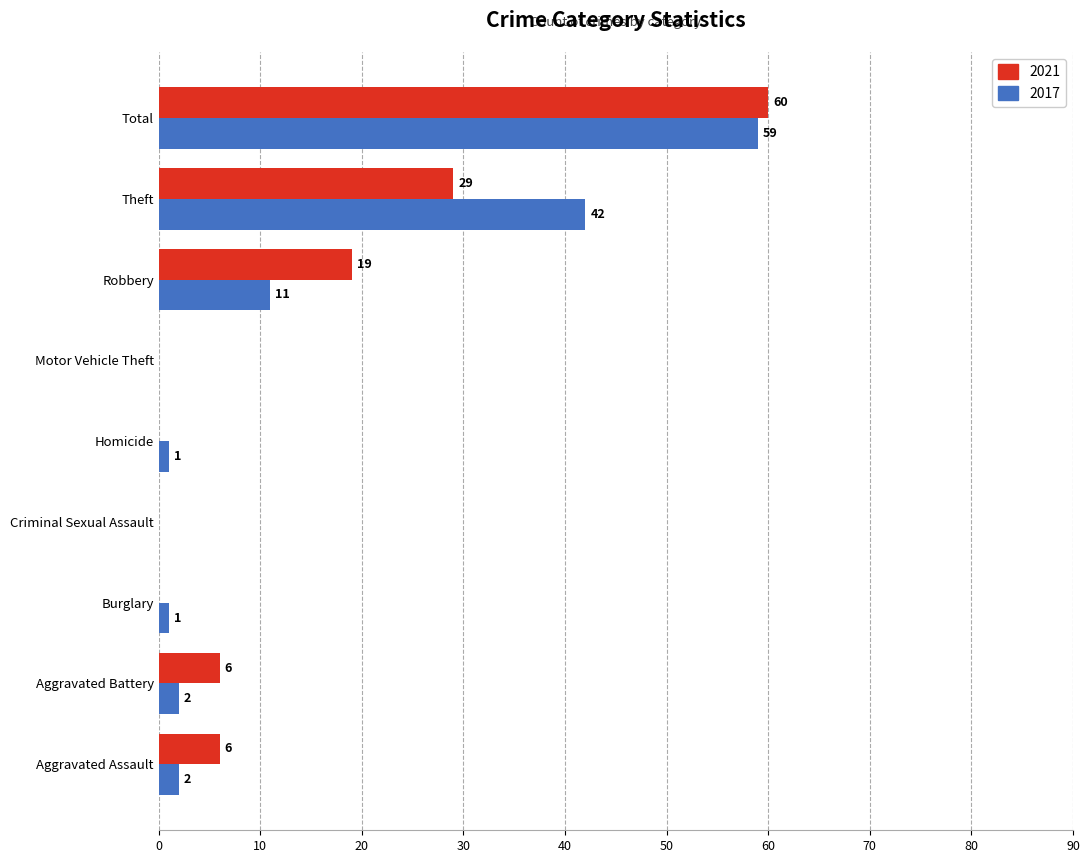

What is the maximum value shown in the chart?

60